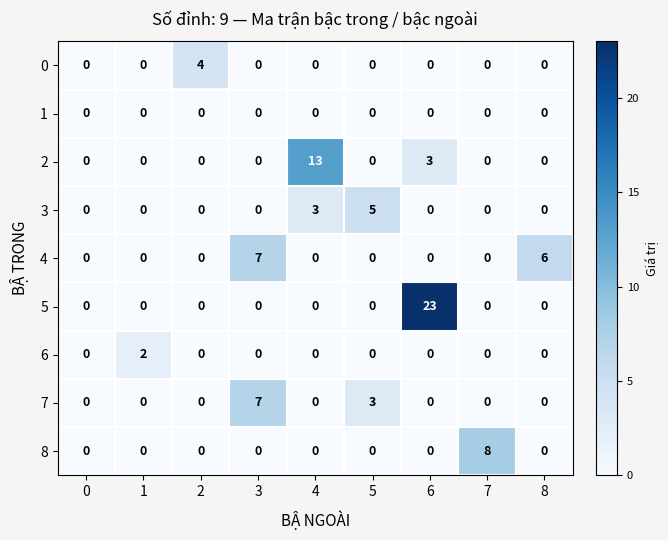

Which series has the largest total across all categories?

5